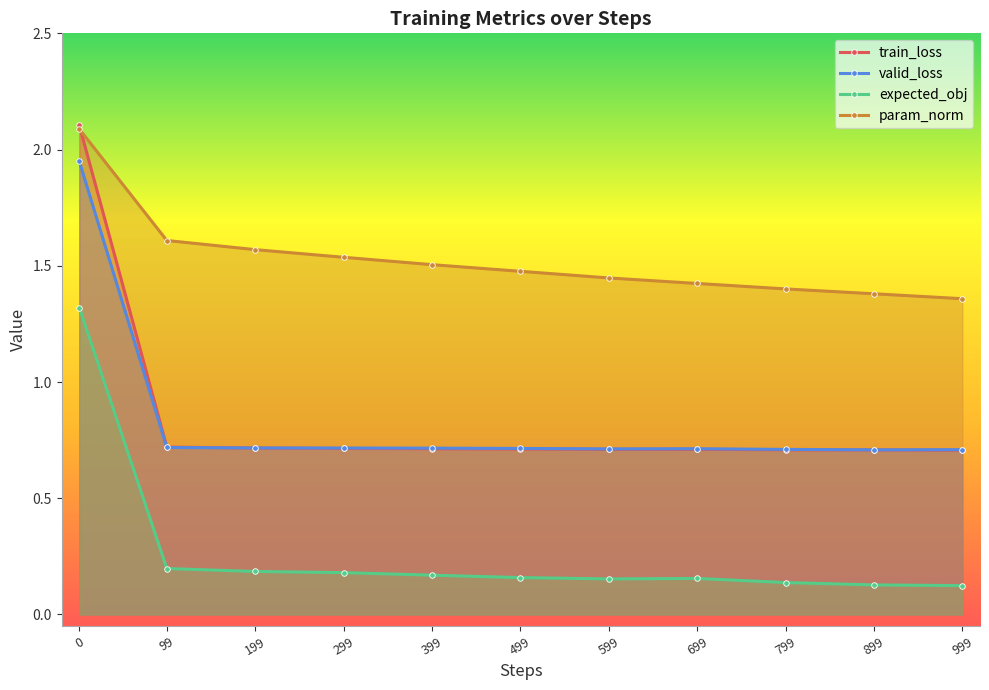

Which label corresponds to the smallest value in the chart?

999